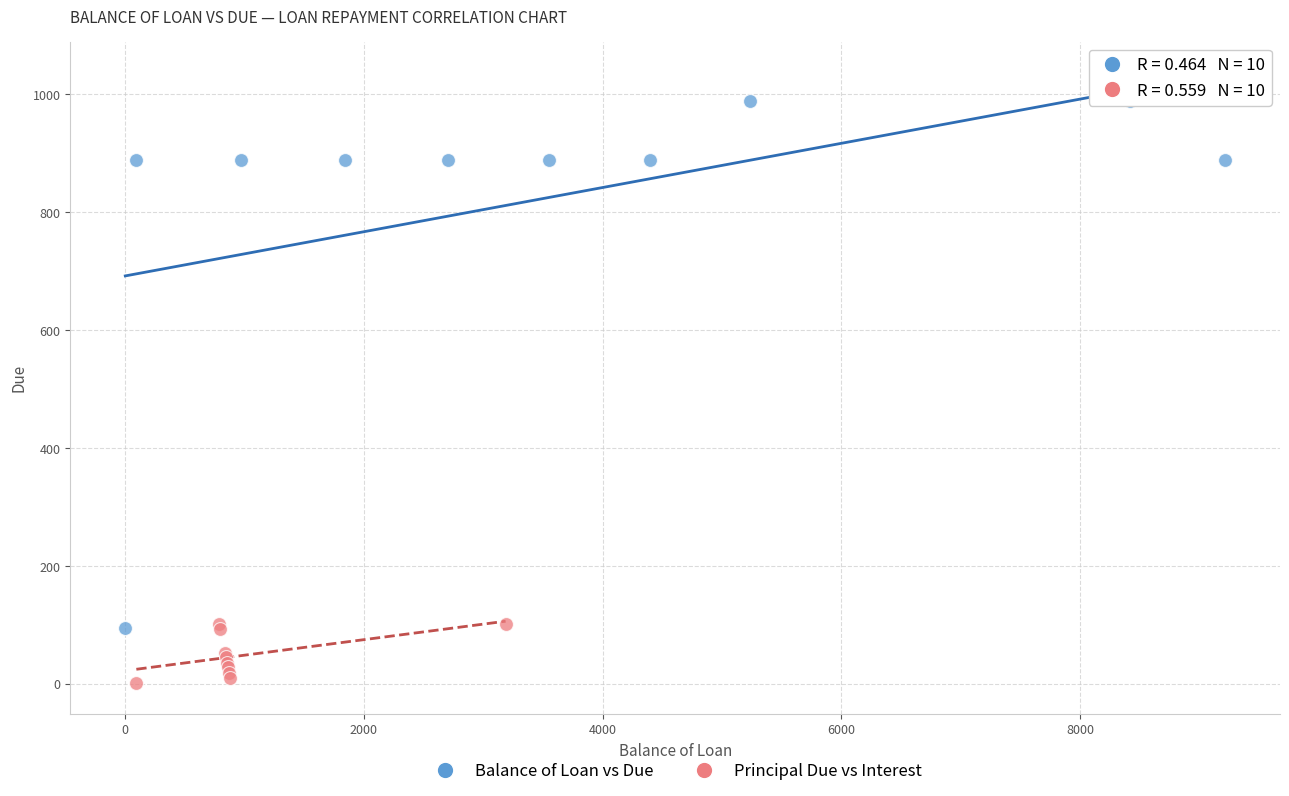

Which series reaches the maximum Y coordinate?

Balance of Loan vs Due